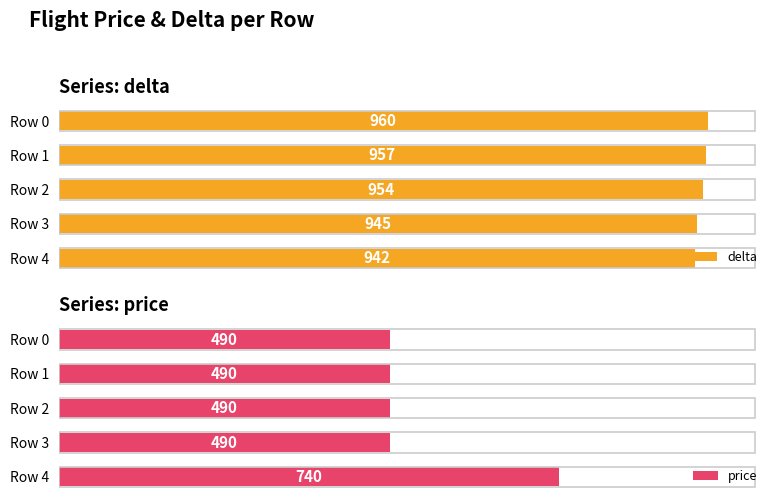

Which category has the highest value in the price series?

Row 4